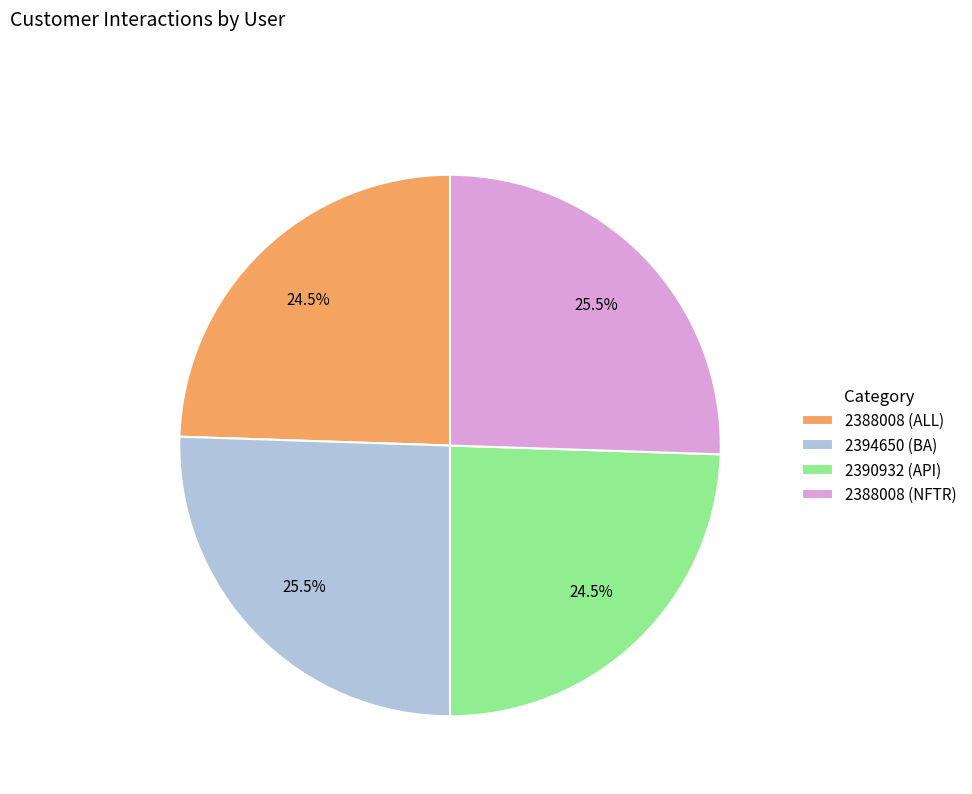

Does 2388008 (ALL) represent more than half of the total?

No